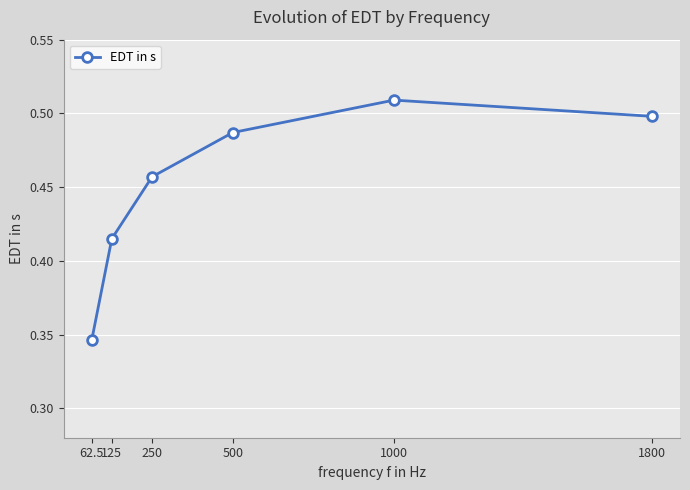

At which label is the value closest to 0?

62.5